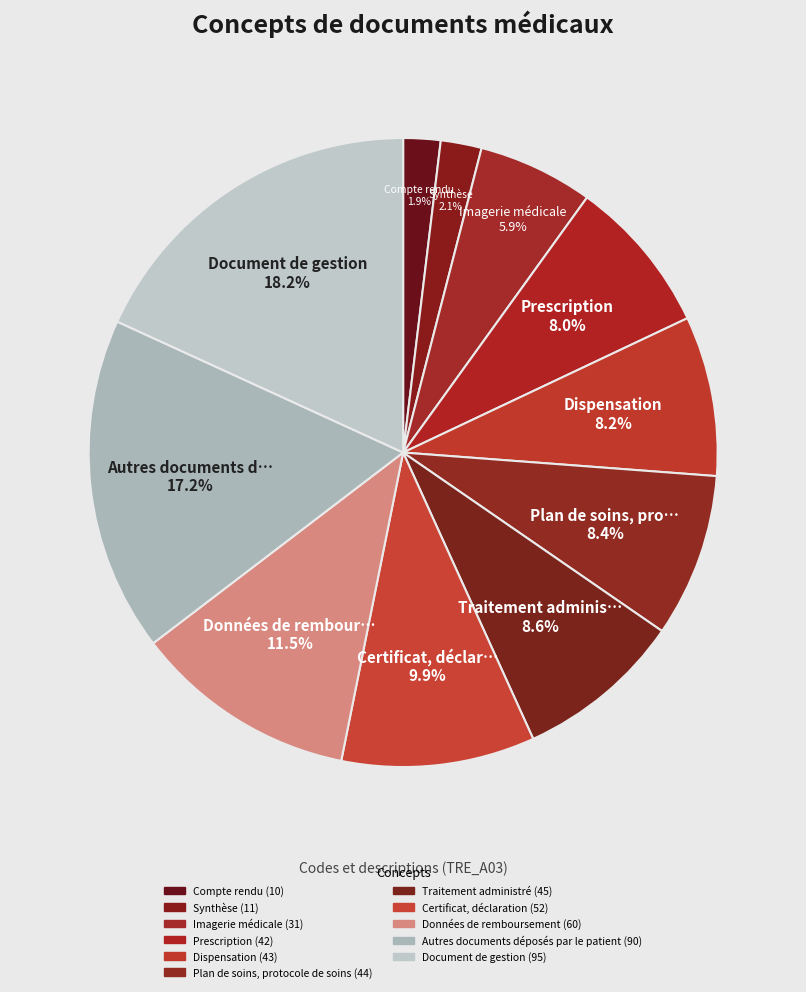

Count the number of slices in the pie.

11